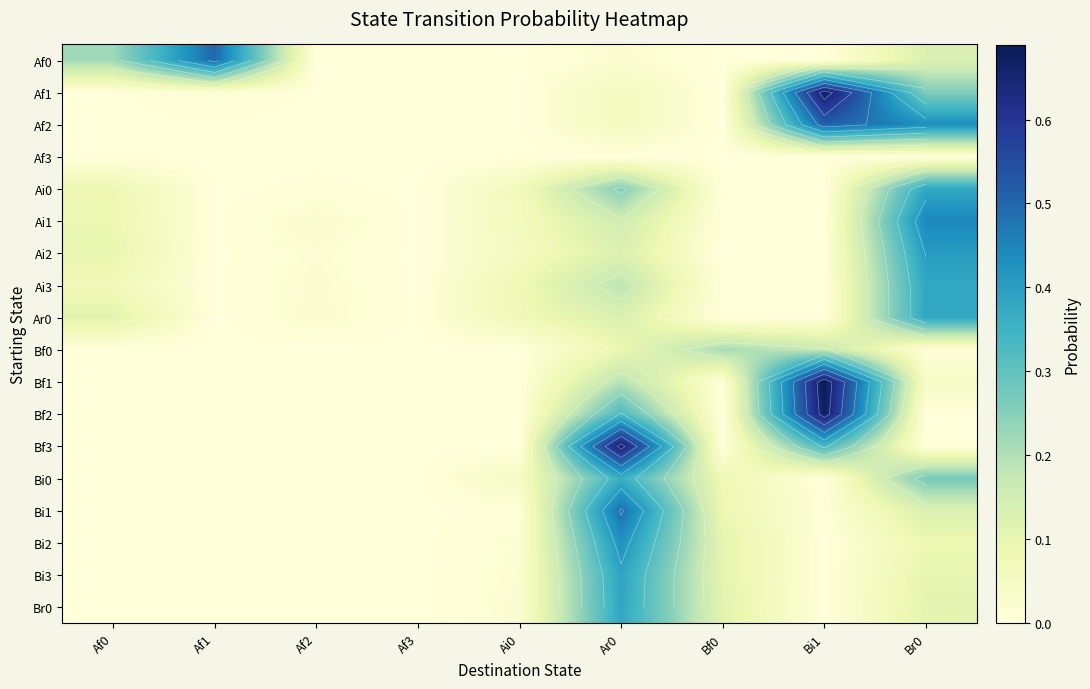

Is it true that Af3 equals 0.0 at Af2?

True